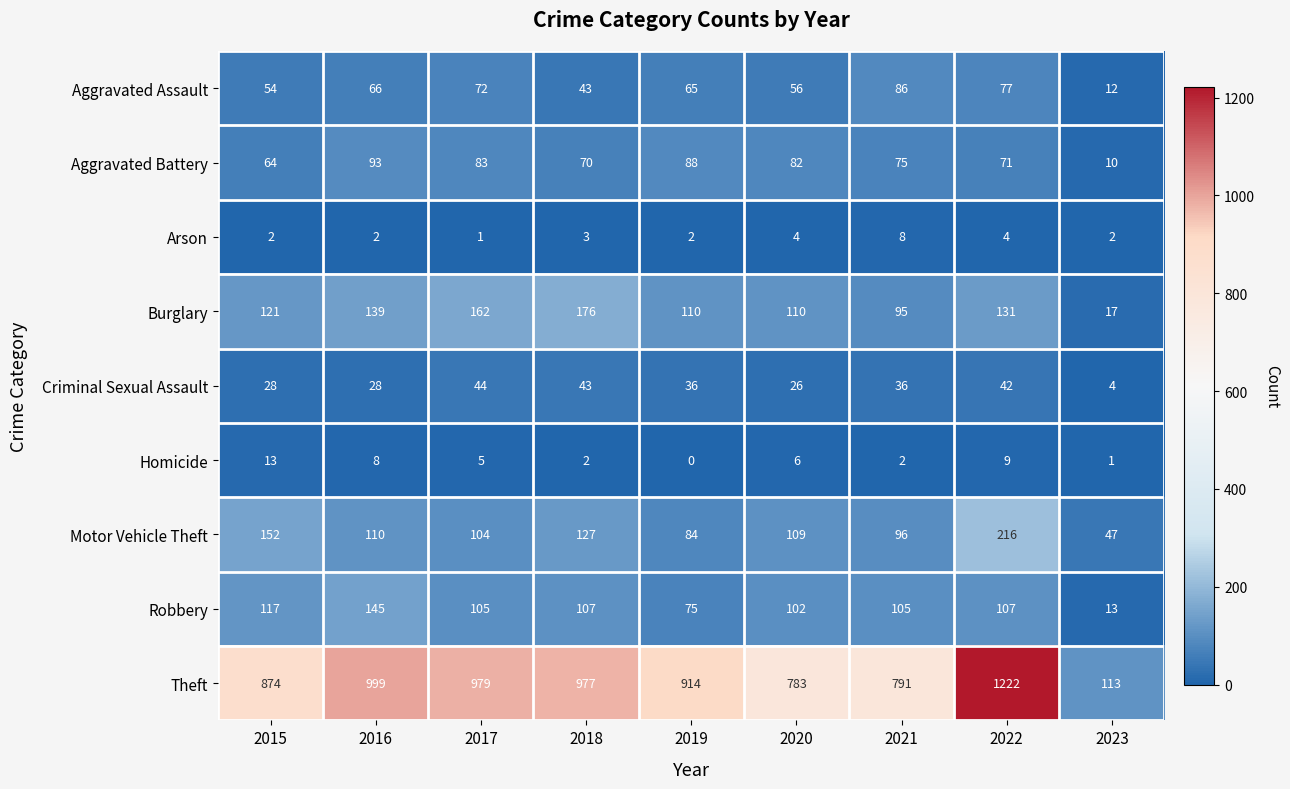

True or false: Burglary has a value of 40 at 2021.

False